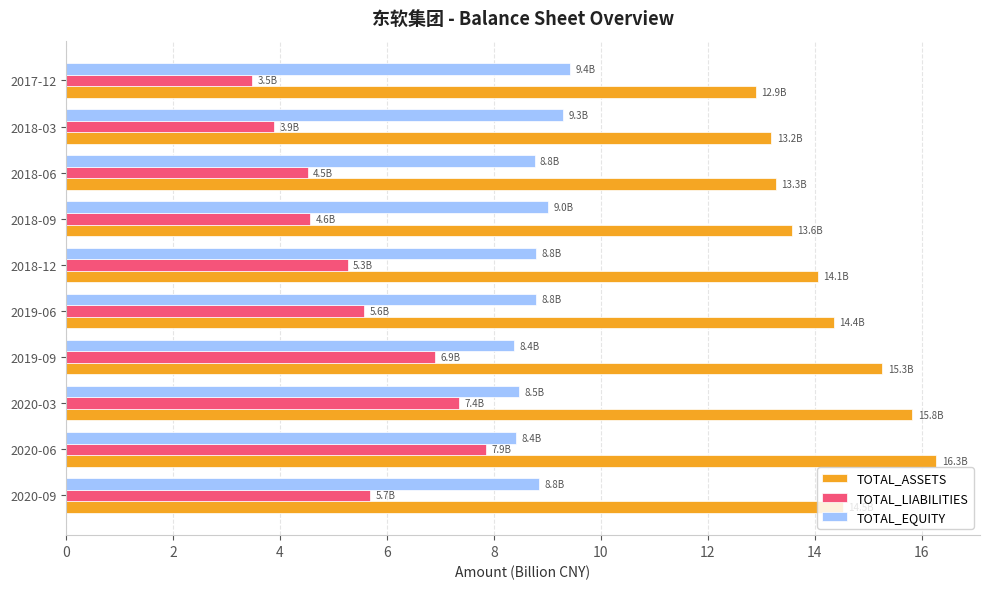

Which category has the lowest value in the TOTAL_ASSETS series?

2017-12